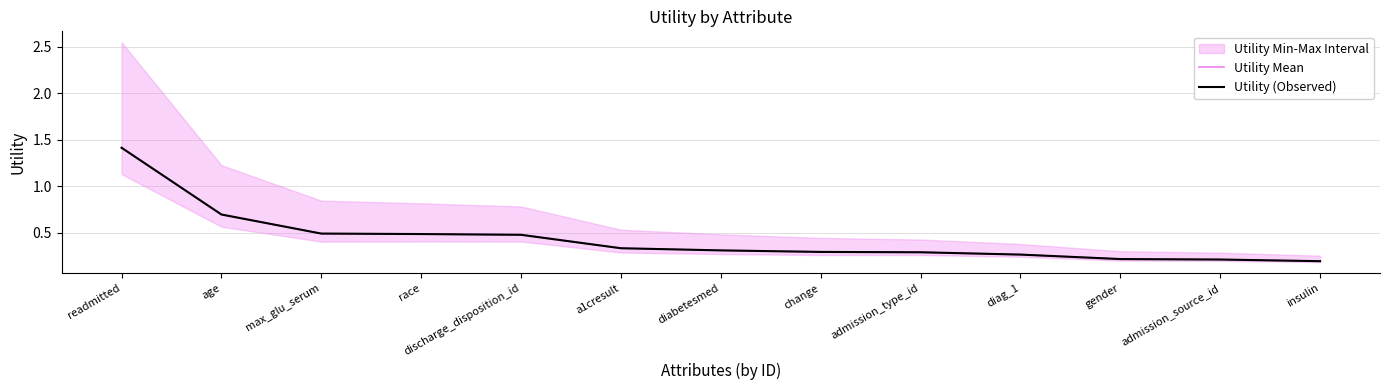

Which series has the widest spread of values?

Utility Mean